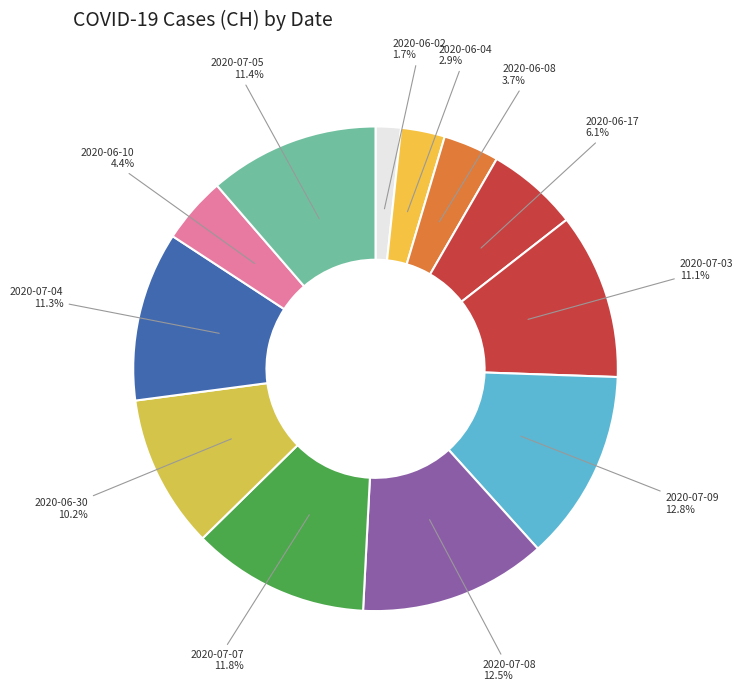

Is the sum of 2020-06-17 and 2020-06-02 greater than half?

No